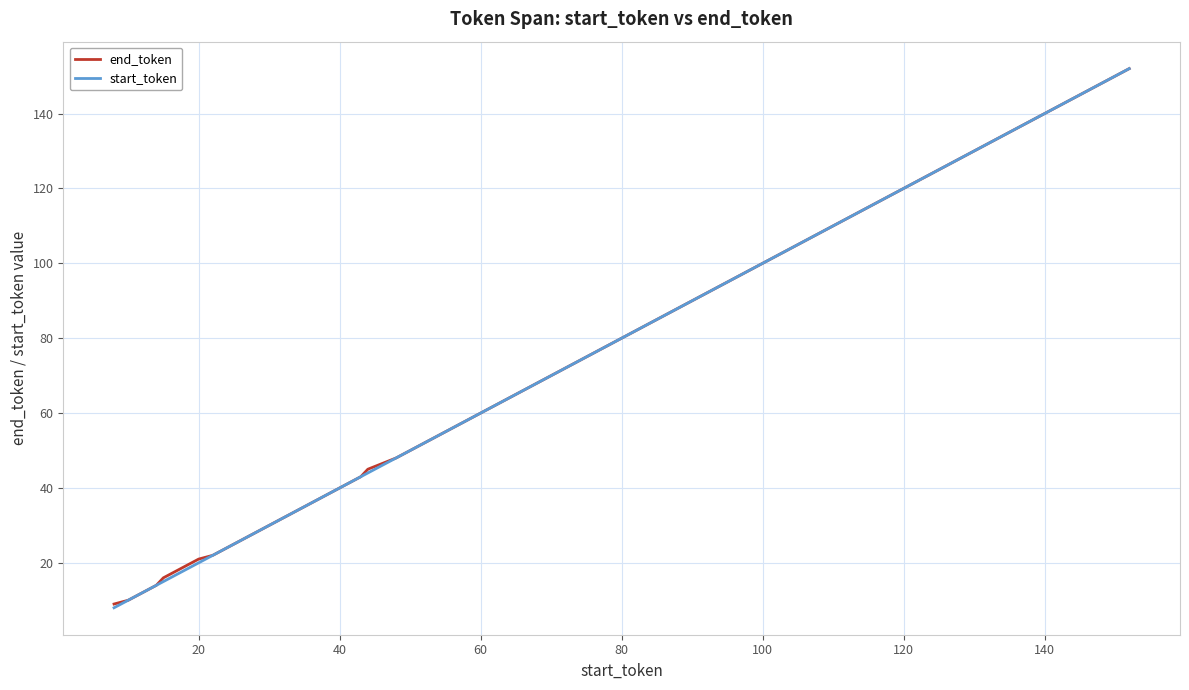

What is the minimum value for start_token?

8